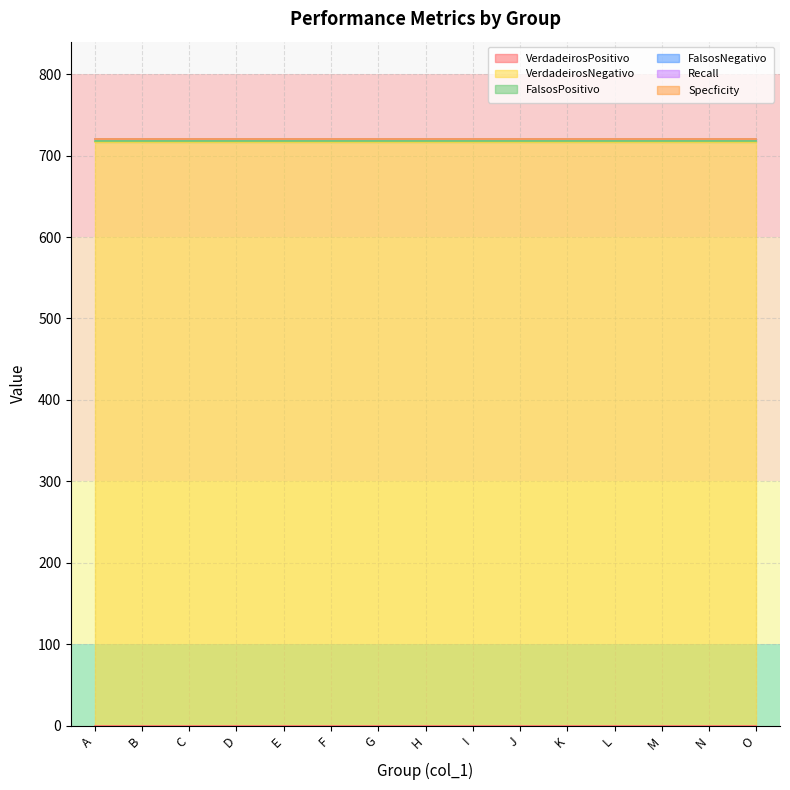

Does the chart have visible grid lines?

Yes